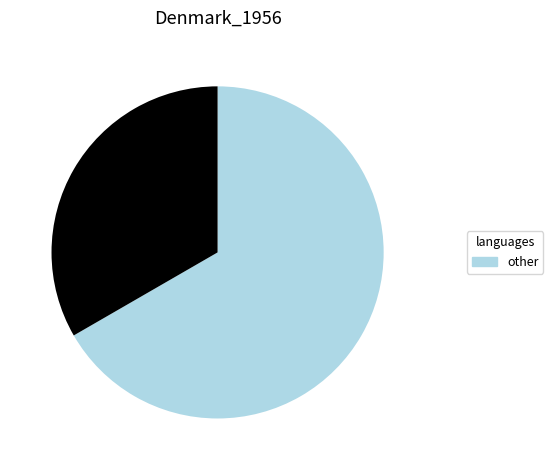

Does any single category account for the majority?

Yes